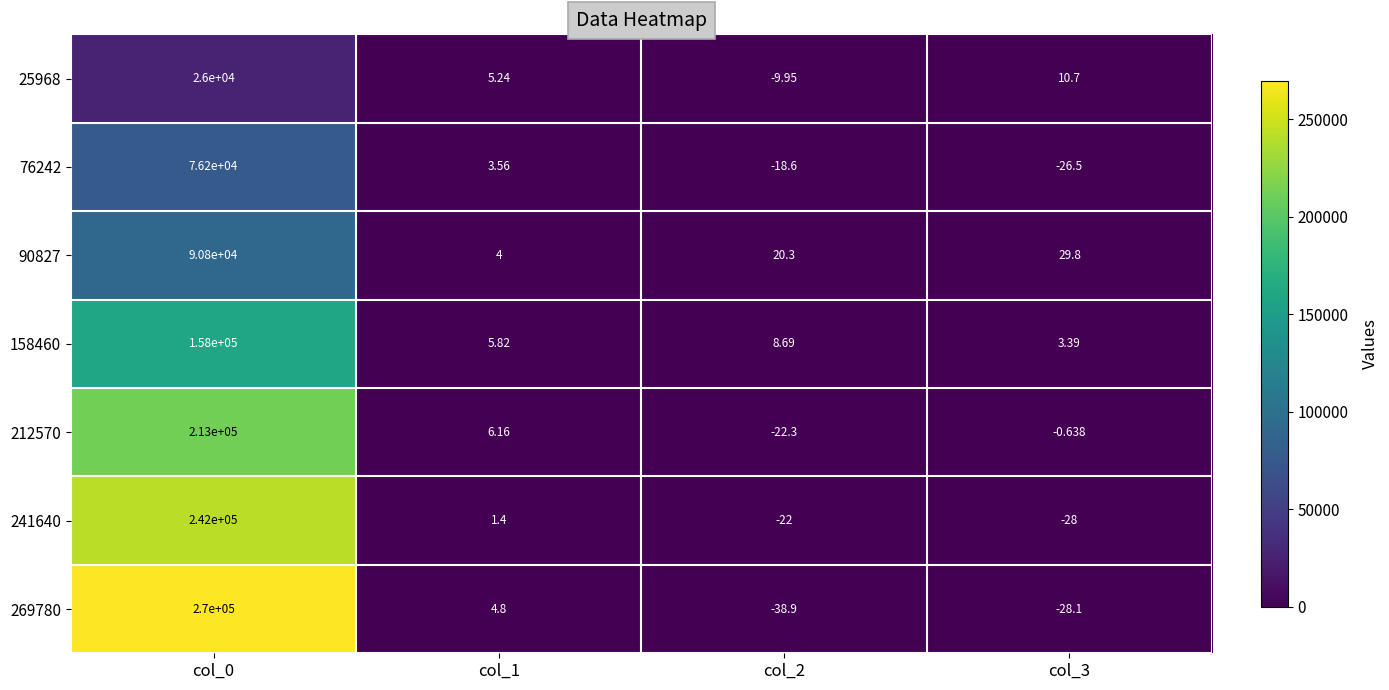

Which series changed the most between col_0 and col_1?

269780